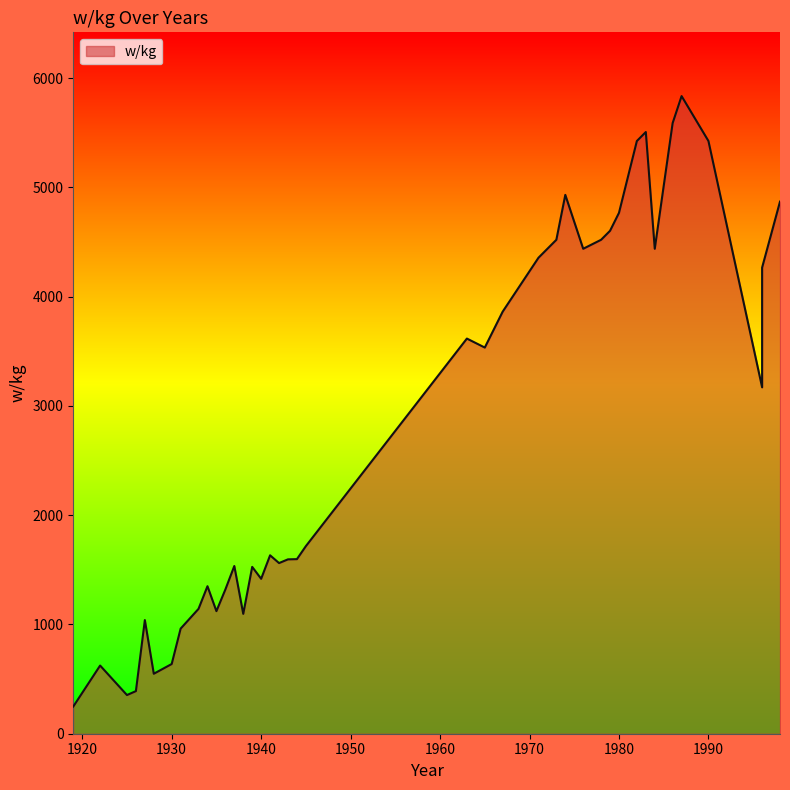

Which has a higher value, 1996 or 1931?

1996